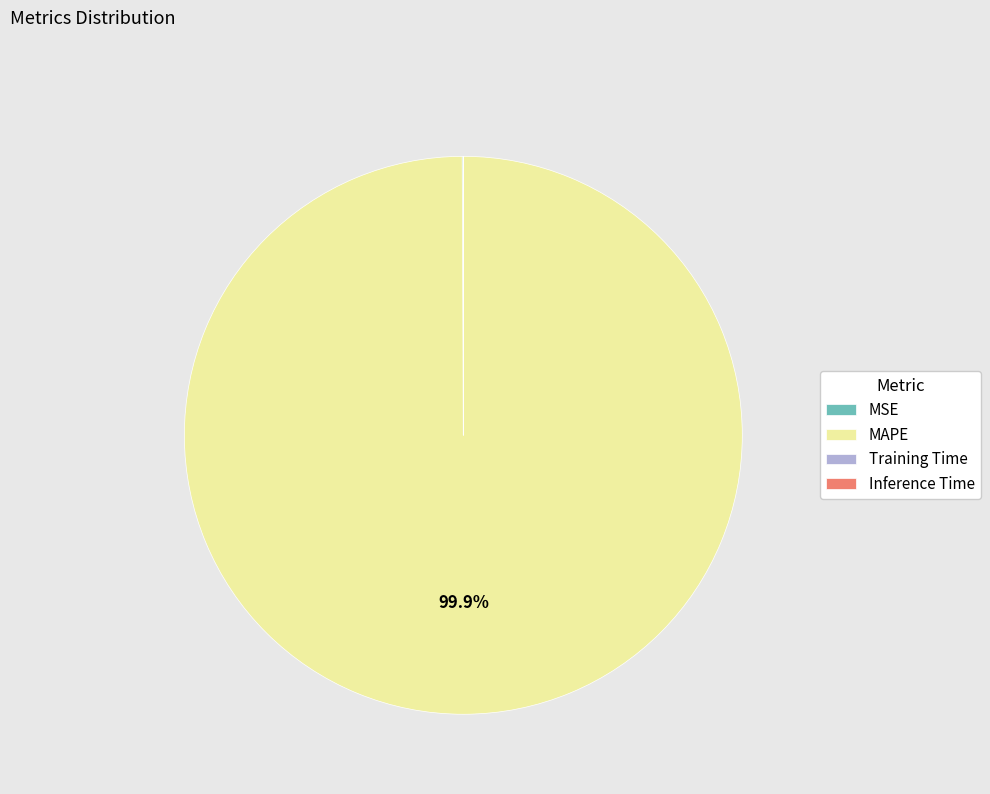

Is there any slice that represents more than half of the pie?

Yes